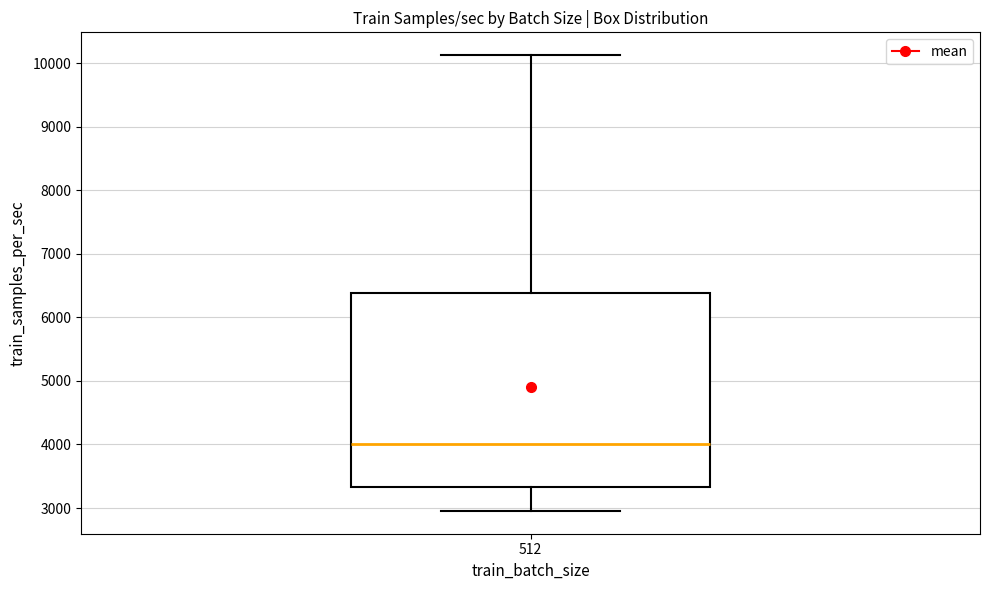

Transcribe this box plot: give where the median line is, the range the box spans, and where the two whiskers end, as read against the y-axis. The values are not printed on the chart, so give them approximately, as read against the axis.

median 4000, box 3300 to 6400, whiskers 3000 to 10100